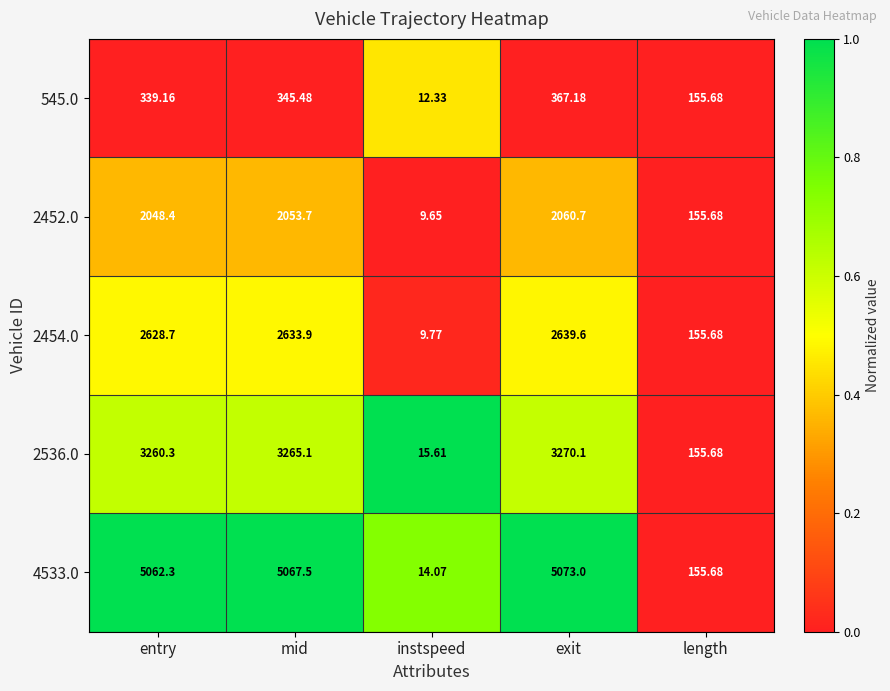

What is the spread (max minus min) of values at mid?

4722.0